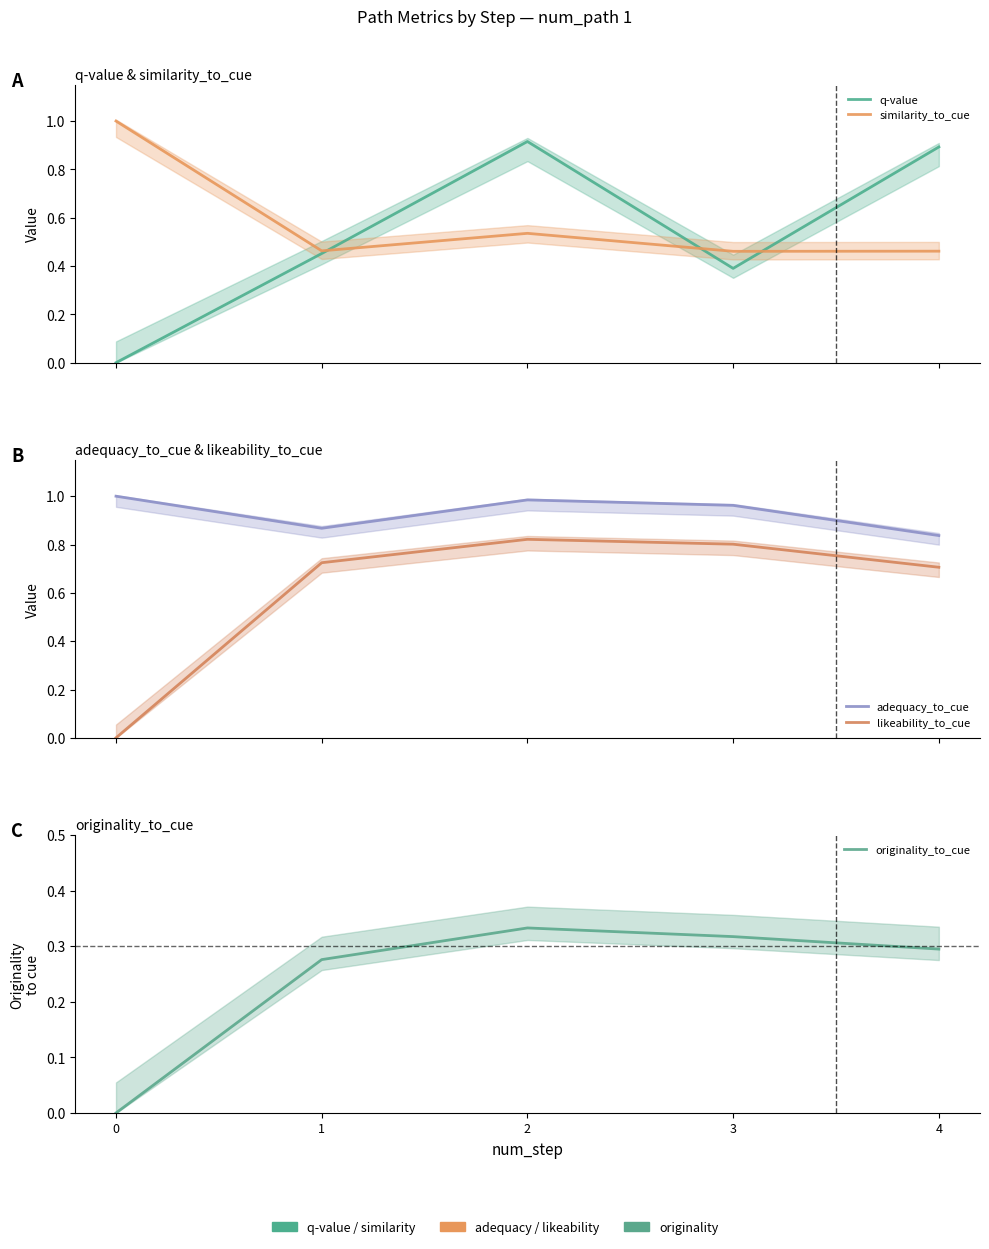

The value of similarity_to_cue at 4 is 0.5. True or false?

True